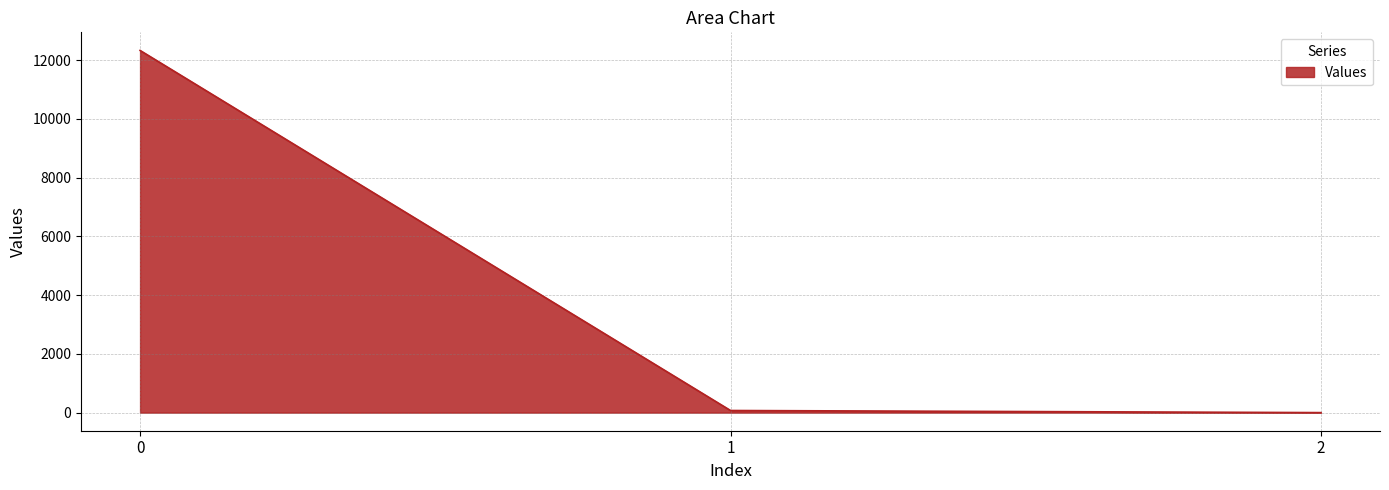

How many categories are shown in the chart?

3